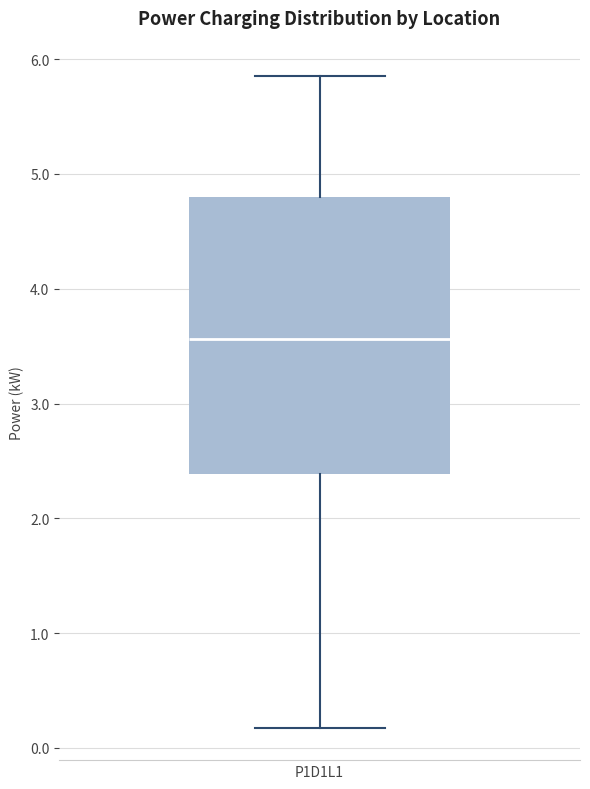

Transcribe this box plot: give where the median line is, the range the box spans, and where the two whiskers end, as read against the y-axis. The values are not printed on the chart, so give them approximately, as read against the axis.

median 3.6, box 2.4 to 4.8, whiskers 0.2 to 5.9